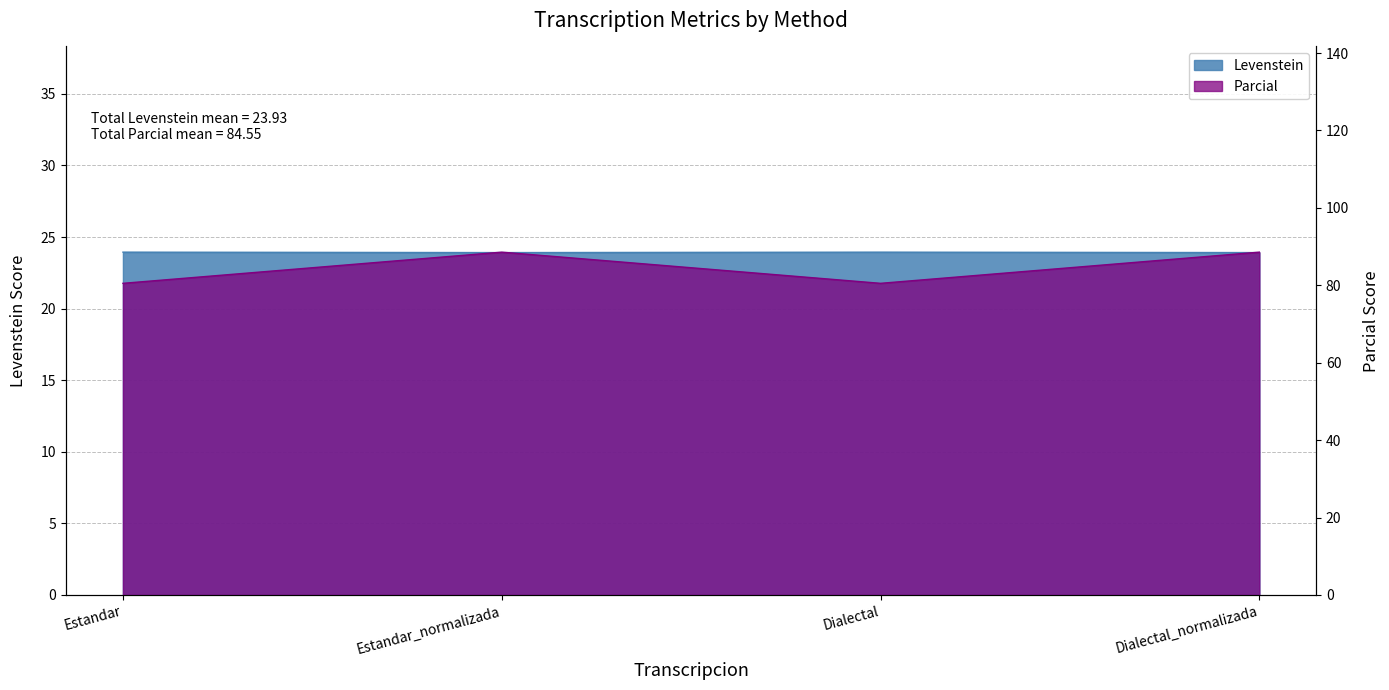

What is the difference between the highest and lowest values at Dialectal?

56.6